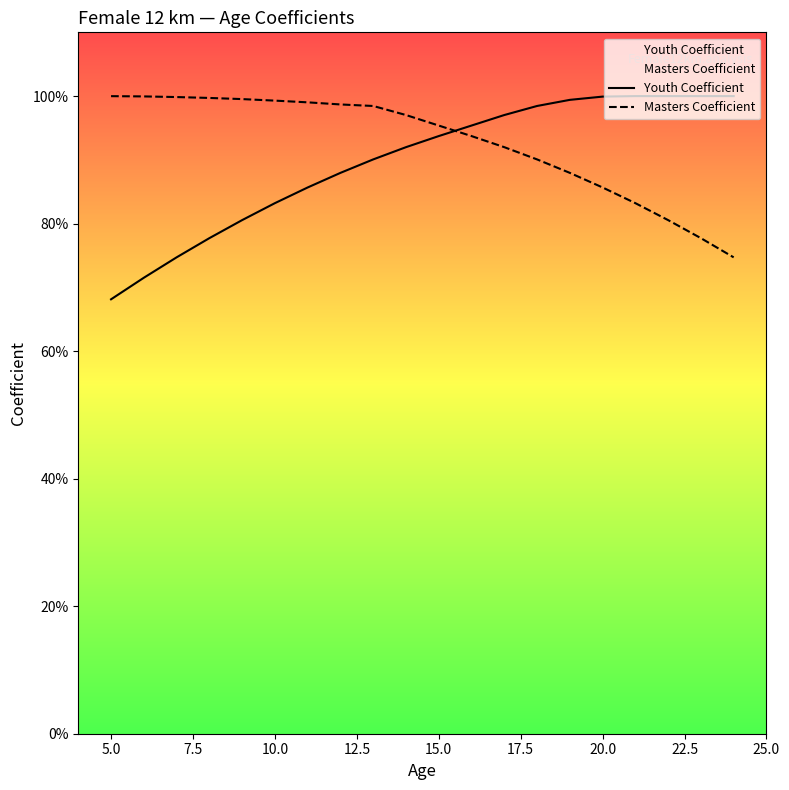

The Masters Coefficient series shows 1.5 at 5.0. True or false?

False